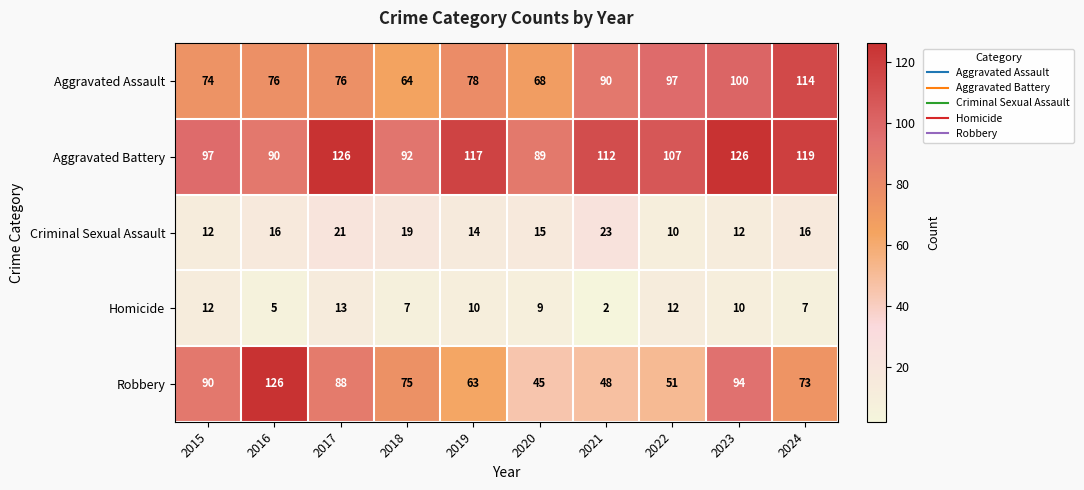

What is the maximum value shown in the chart?

126